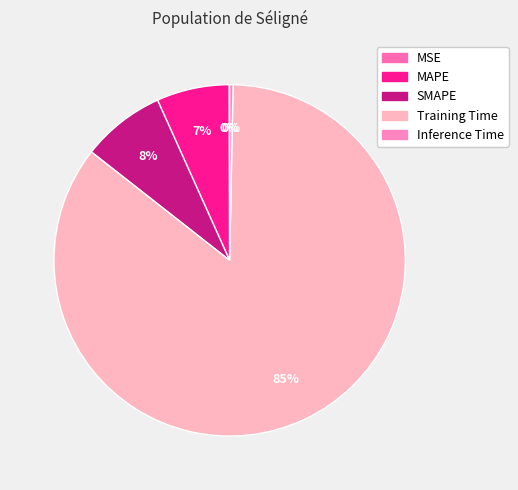

Combined, what portion of the pie is MSE and Inference Time?

0.4%